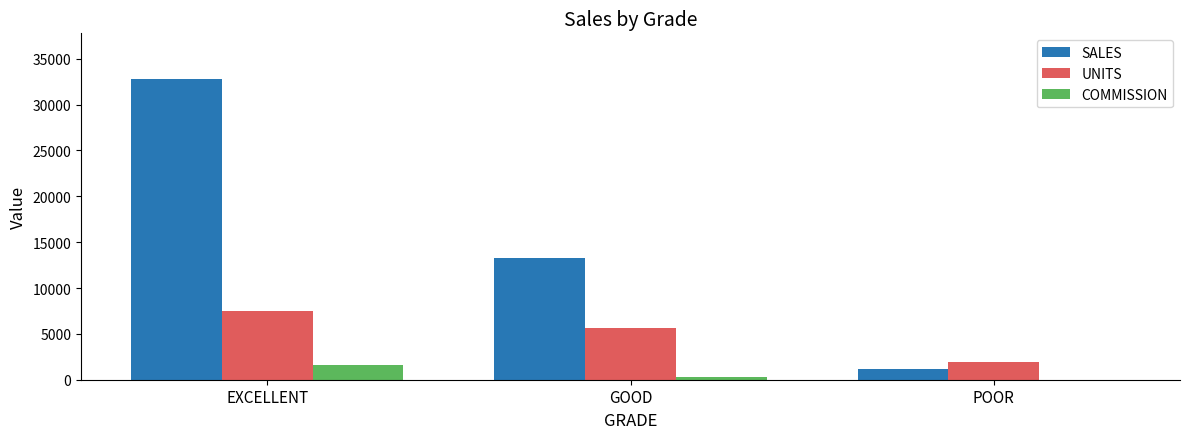

The COMMISSION series shows 0.0 at POOR. True or false?

True